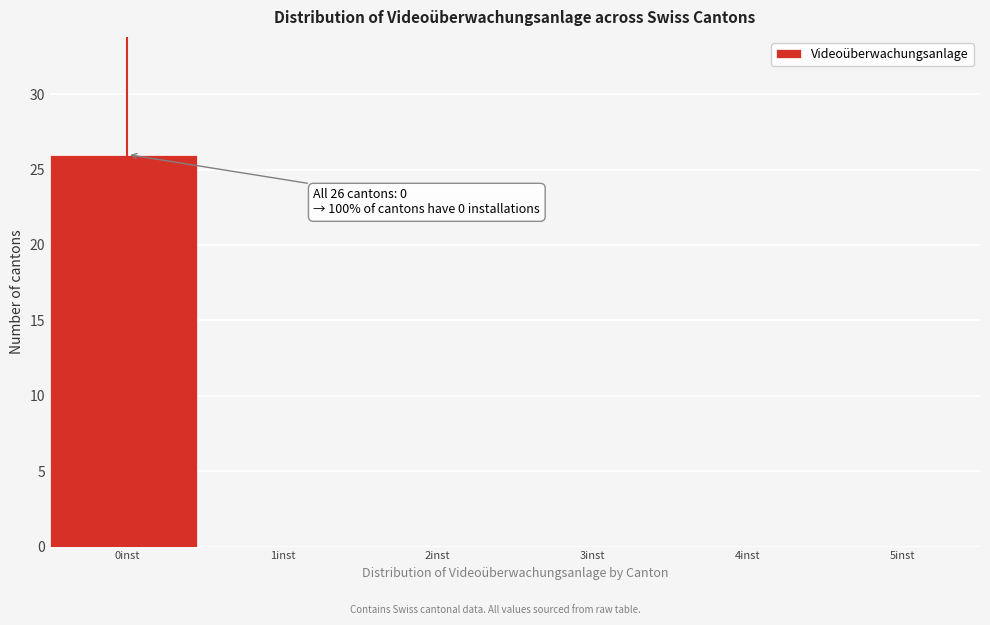

Which range on the x-axis has the tallest bar?

-0.5 to 0.5